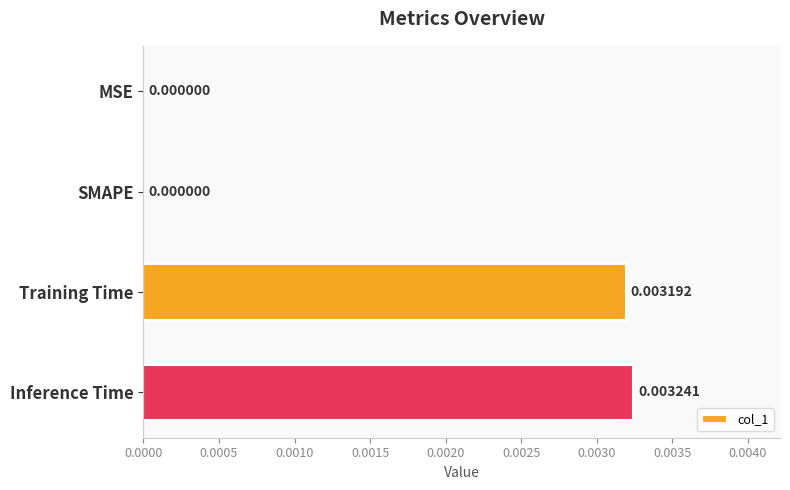

Between Inference Time and Training Time, which is larger?

Inference Time